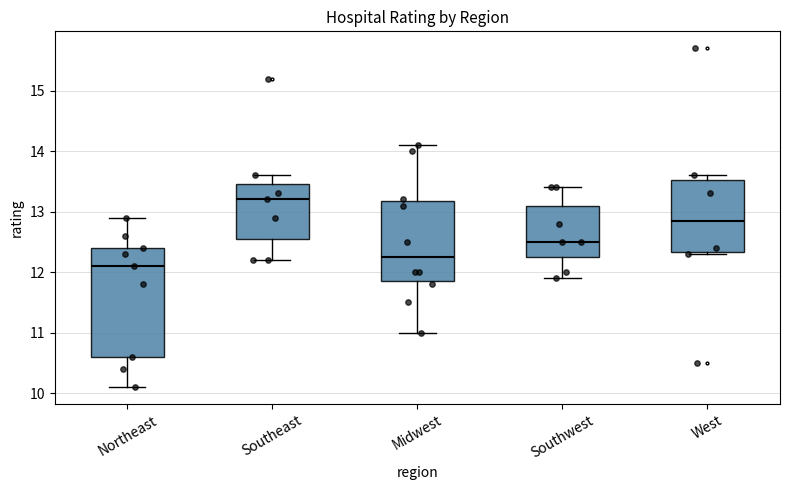

Reading left to right, read every box against the y-axis: the position of its median line, the range the box covers, and the ends of its whiskers. The values are not printed on the chart, so give them approximately, as read against the axis.

Northeast: median 12.1, box 10.6 to 12.4, whiskers 10.1 to 12.9
Southeast: median 13.2, box 12.6 to 13.5, whiskers 12.2 to 13.6
Midwest: median 12.3, box 11.9 to 13.2, whiskers 11.0 to 14.1
Southwest: median 12.5, box 12.3 to 13.1, whiskers 11.9 to 13.4
West: median 12.9, box 12.3 to 13.5, whiskers 12.3 to 13.6